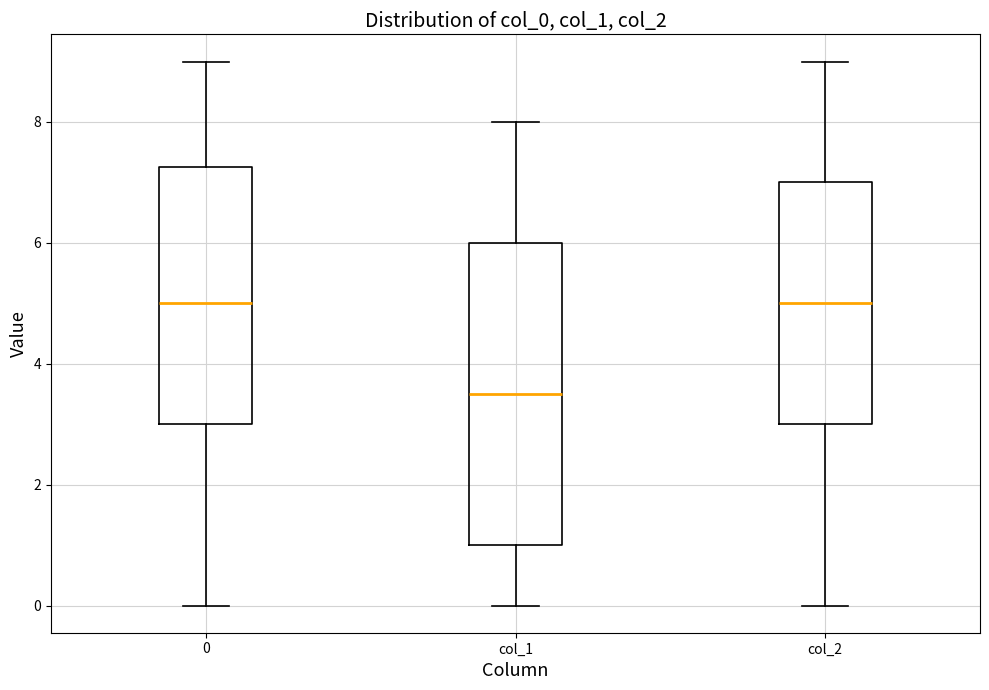

Reading left to right, read every box against the y-axis: the position of its median line, the range the box covers, and the ends of its whiskers. The values are not printed on the chart, so give them approximately, as read against the axis.

0: median 5.0, box 3.0 to 7.2, whiskers 0.0 to 9.0
col_1: median 3.6, box 1.0 to 6.0, whiskers 0.0 to 8.0
col_2: median 5.0, box 3.0 to 7.0, whiskers 0.0 to 9.0